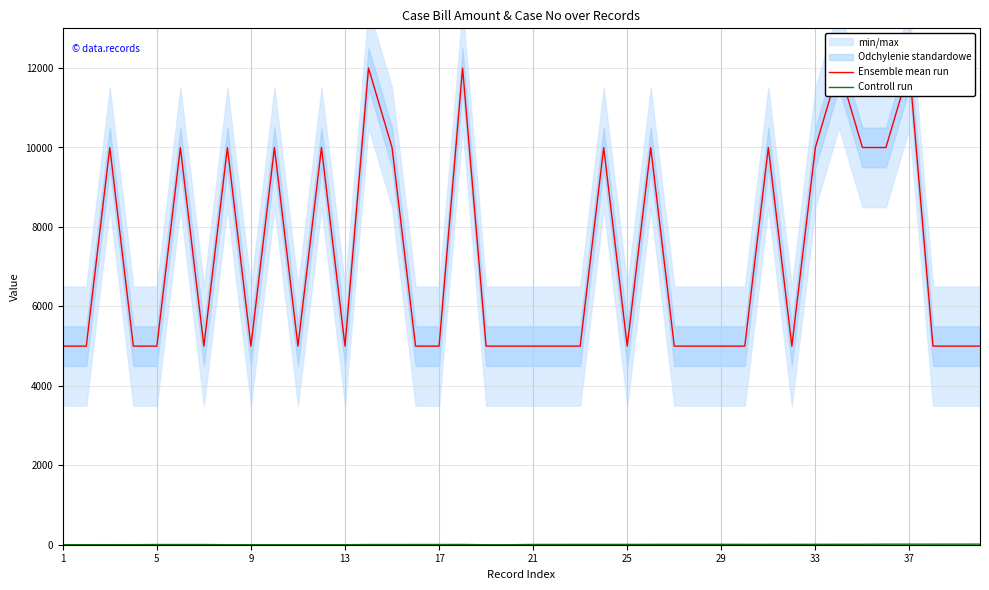

True or false: Ensemble mean run and Controll run intersect in this chart.

False